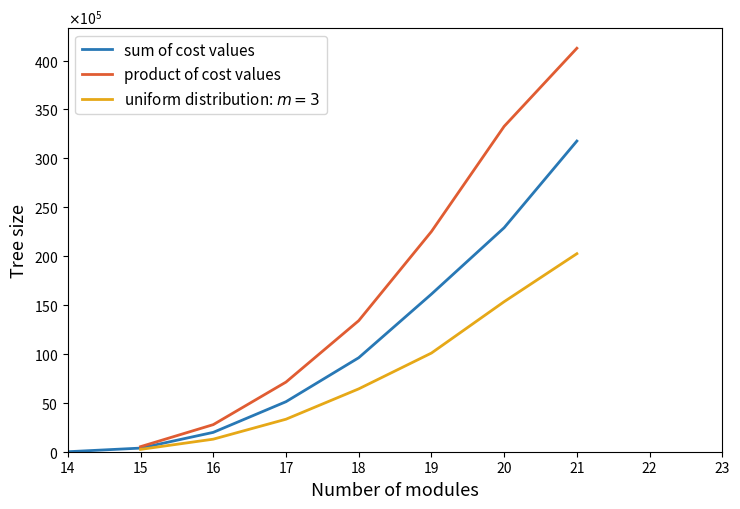

Where does the sum of cost values series first go above 9611166?

18